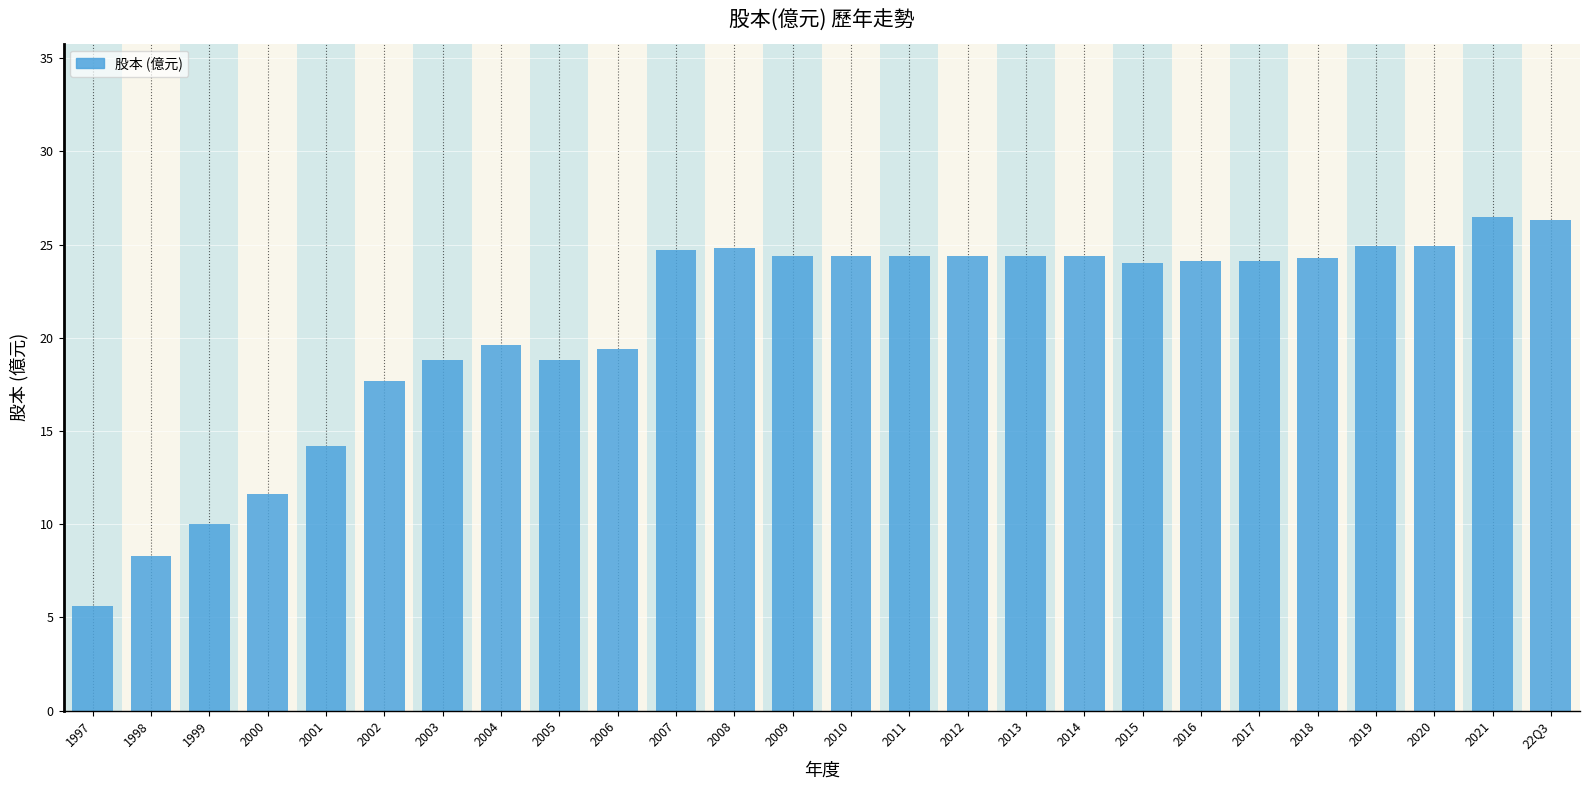

What is the label of the 19th bar from the left?

2015